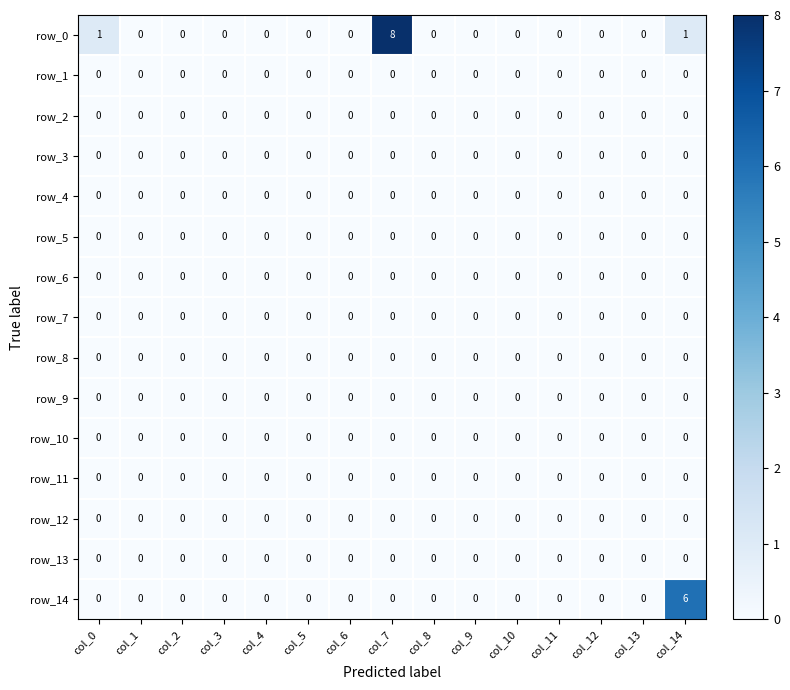

Reading left to right, transcribe all the data shown in this chart.

row_0: col_0=1	col_1=0	col_2=0	col_3=0	col_4=0	col_5=0	col_6=0	col_7=8	col_8=0	col_9=0	col_10=0	col_11=0	col_12=0	col_13=0	col_14=1
row_1: col_0=0	col_1=0	col_2=0	col_3=0	col_4=0	col_5=0	col_6=0	col_7=0	col_8=0	col_9=0	col_10=0	col_11=0	col_12=0	col_13=0	col_14=0
row_2: col_0=0	col_1=0	col_2=0	col_3=0	col_4=0	col_5=0	col_6=0	col_7=0	col_8=0	col_9=0	col_10=0	col_11=0	col_12=0	col_13=0	col_14=0
row_3: col_0=0	col_1=0	col_2=0	col_3=0	col_4=0	col_5=0	col_6=0	col_7=0	col_8=0	col_9=0	col_10=0	col_11=0	col_12=0	col_13=0	col_14=0
row_4: col_0=0	col_1=0	col_2=0	col_3=0	col_4=0	col_5=0	col_6=0	col_7=0	col_8=0	col_9=0	col_10=0	col_11=0	col_12=0	col_13=0	col_14=0
row_5: col_0=0	col_1=0	col_2=0	col_3=0	col_4=0	col_5=0	col_6=0	col_7=0	col_8=0	col_9=0	col_10=0	col_11=0	col_12=0	col_13=0	col_14=0
row_6: col_0=0	col_1=0	col_2=0	col_3=0	col_4=0	col_5=0	col_6=0	col_7=0	col_8=0	col_9=0	col_10=0	col_11=0	col_12=0	col_13=0	col_14=0
row_7: col_0=0	col_1=0	col_2=0	col_3=0	col_4=0	col_5=0	col_6=0	col_7=0	col_8=0	col_9=0	col_10=0	col_11=0	col_12=0	col_13=0	col_14=0
row_8: col_0=0	col_1=0	col_2=0	col_3=0	col_4=0	col_5=0	col_6=0	col_7=0	col_8=0	col_9=0	col_10=0	col_11=0	col_12=0	col_13=0	col_14=0
row_9: col_0=0	col_1=0	col_2=0	col_3=0	col_4=0	col_5=0	col_6=0	col_7=0	col_8=0	col_9=0	col_10=0	col_11=0	col_12=0	col_13=0	col_14=0
row_10: col_0=0	col_1=0	col_2=0	col_3=0	col_4=0	col_5=0	col_6=0	col_7=0	col_8=0	col_9=0	col_10=0	col_11=0	col_12=0	col_13=0	col_14=0
row_11: col_0=0	col_1=0	col_2=0	col_3=0	col_4=0	col_5=0	col_6=0	col_7=0	col_8=0	col_9=0	col_10=0	col_11=0	col_12=0	col_13=0	col_14=0
row_12: col_0=0	col_1=0	col_2=0	col_3=0	col_4=0	col_5=0	col_6=0	col_7=0	col_8=0	col_9=0	col_10=0	col_11=0	col_12=0	col_13=0	col_14=0
row_13: col_0=0	col_1=0	col_2=0	col_3=0	col_4=0	col_5=0	col_6=0	col_7=0	col_8=0	col_9=0	col_10=0	col_11=0	col_12=0	col_13=0	col_14=0
row_14: col_0=0	col_1=0	col_2=0	col_3=0	col_4=0	col_5=0	col_6=0	col_7=0	col_8=0	col_9=0	col_10=0	col_11=0	col_12=0	col_13=0	col_14=6